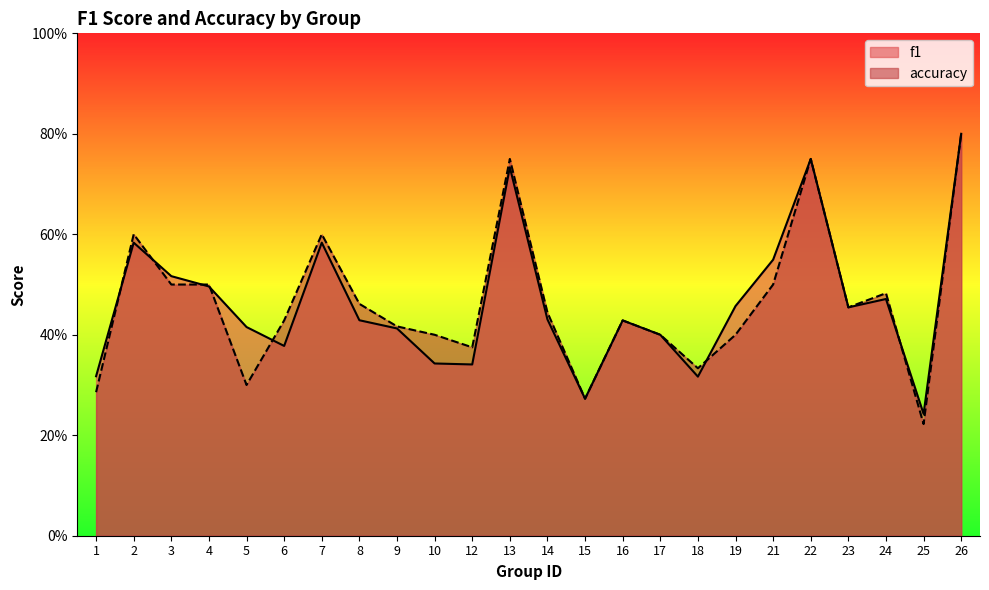

True or false: accuracy has a value of 0.3 at 4.

False